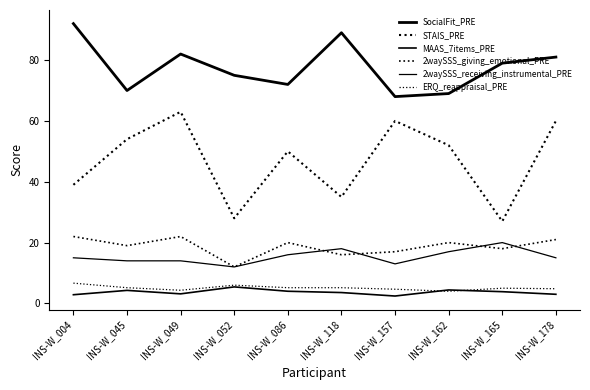

Where is the first local maximum for 2waySSS_giving_emotional_PRE?

INS-W_049